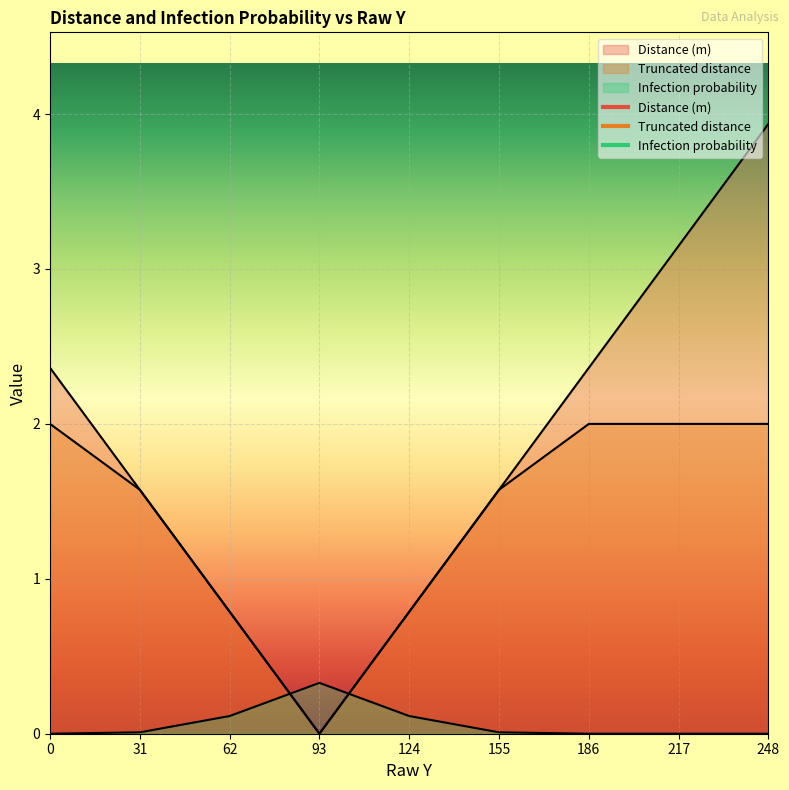

What is the value of the Truncated distance point at the 2nd from the left?

1.6